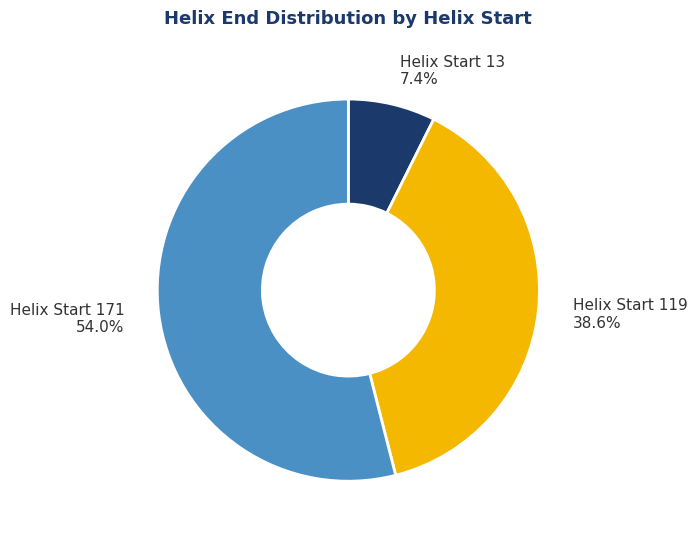

Between Helix Start 13 7.4% and Helix Start 119 38.6%, which is larger?

Helix Start 119 38.6%